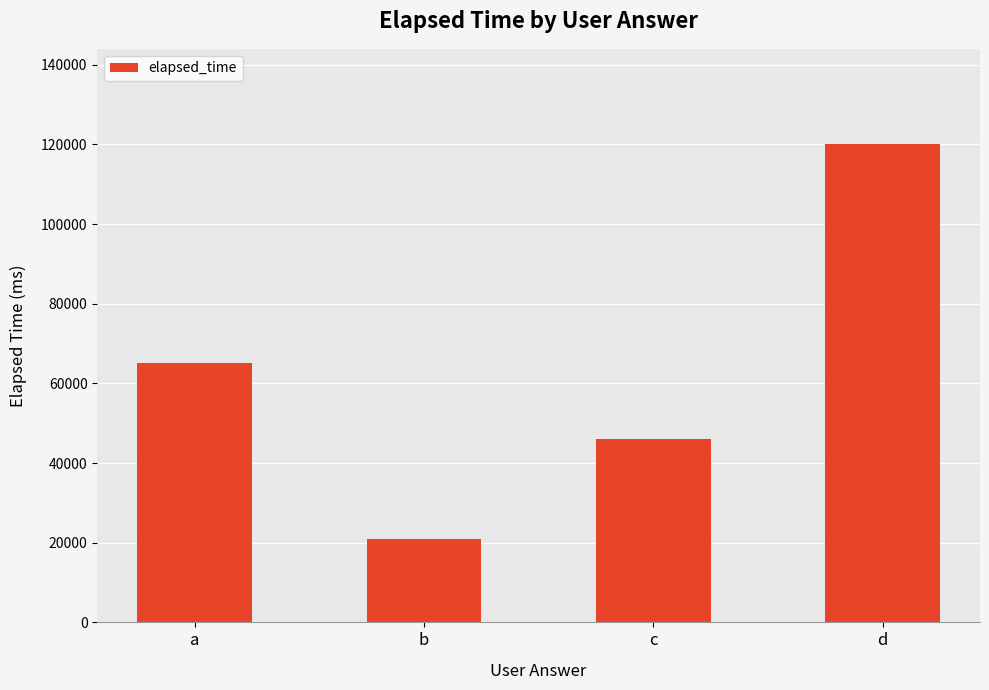

Reading left to right, what are all the values shown in this chart?

a=65000	b=21000	c=46000	d=120000